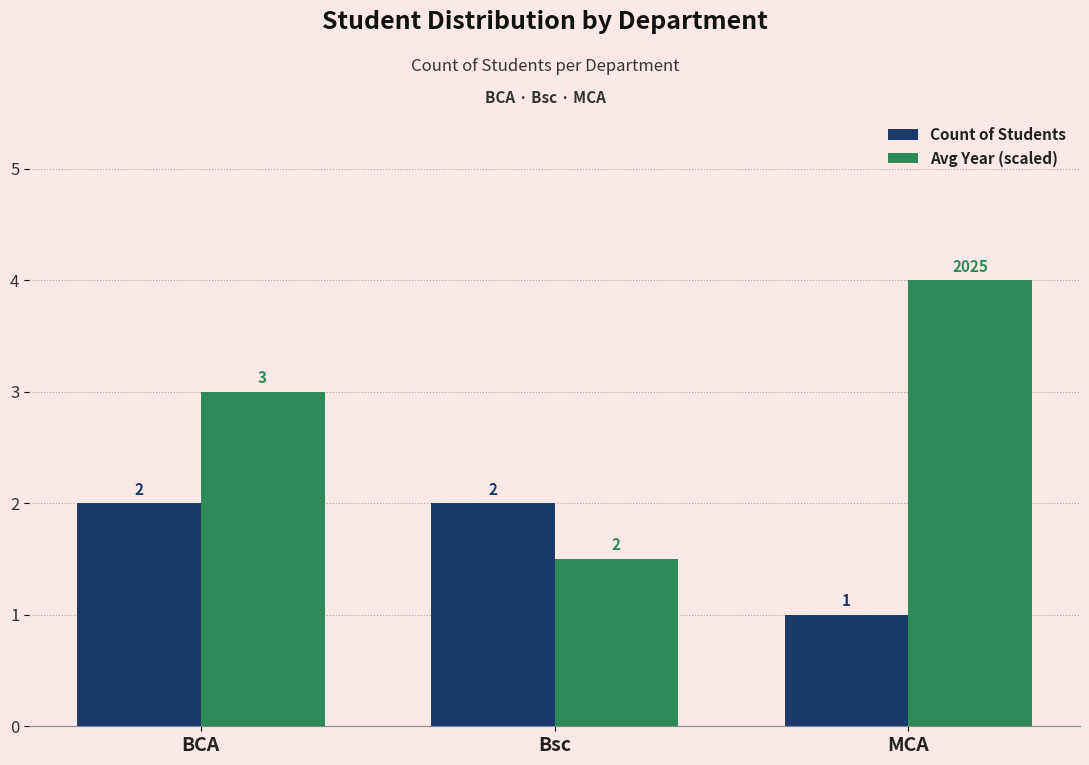

What position from the right is MCA?

1